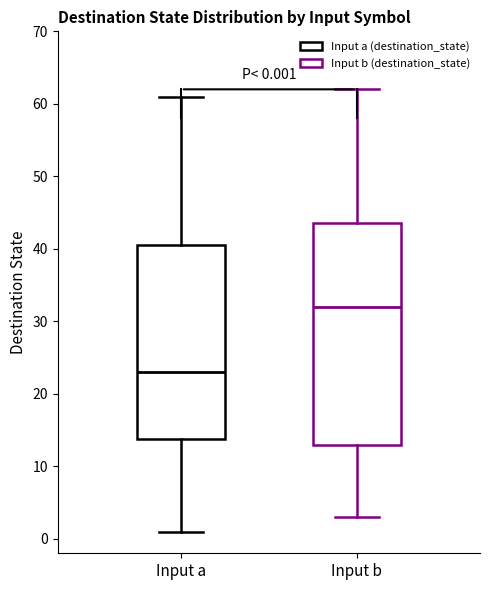

Which box is the tallest, from its lower edge to its upper edge?

Input b